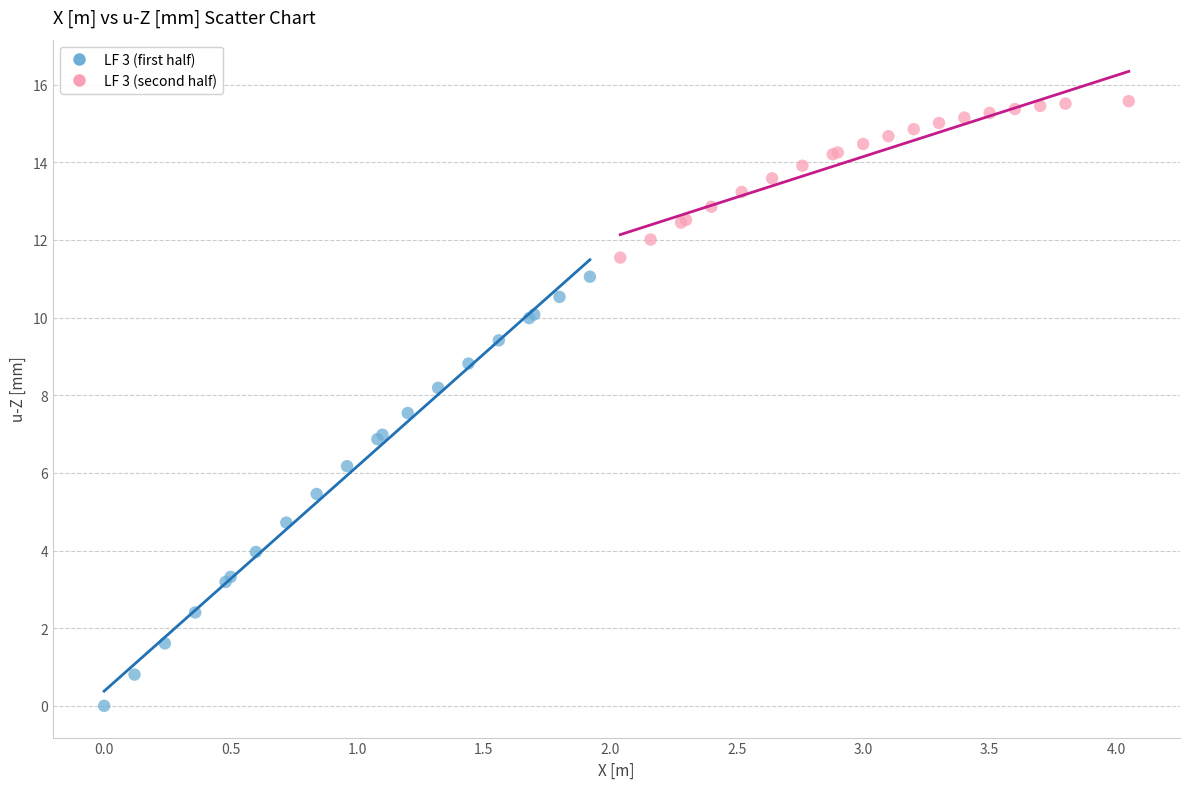

Which series contains the lowest Y value?

LF 3 (first half)